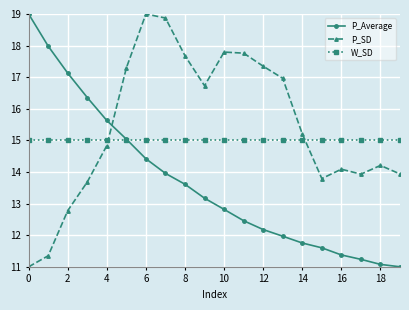

What are all the series names shown in the legend?

P_Average, P_SD, W_SD